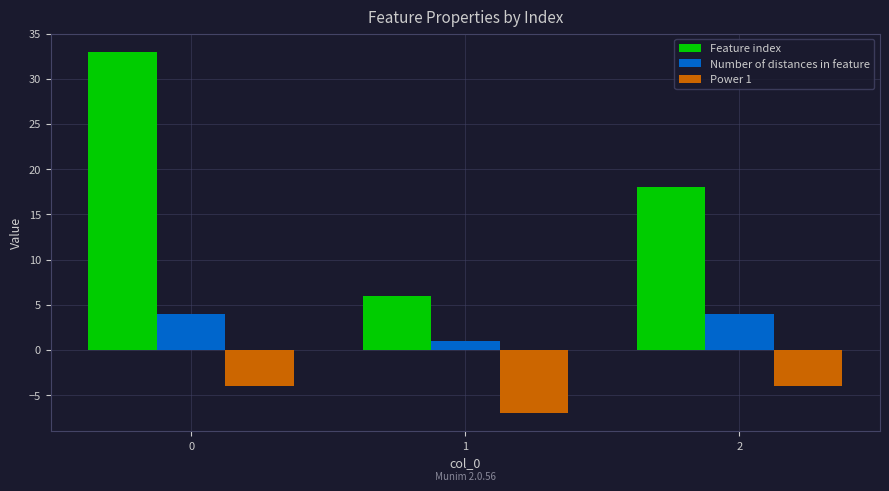

Which series changed the most between 0 and 2?

Feature index